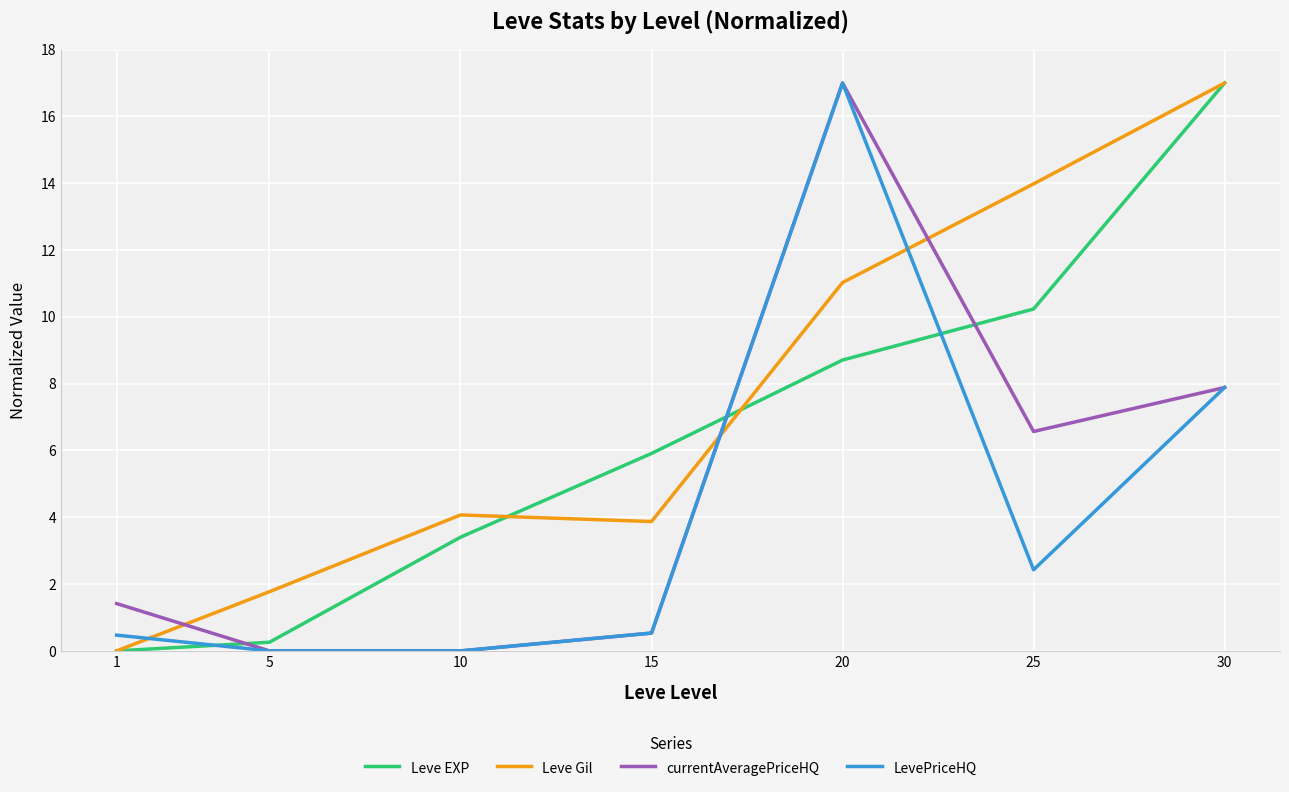

Rank the series by their average value, from lowest to highest.

LevePriceHQ, currentAveragePriceHQ, Leve EXP, Leve Gil